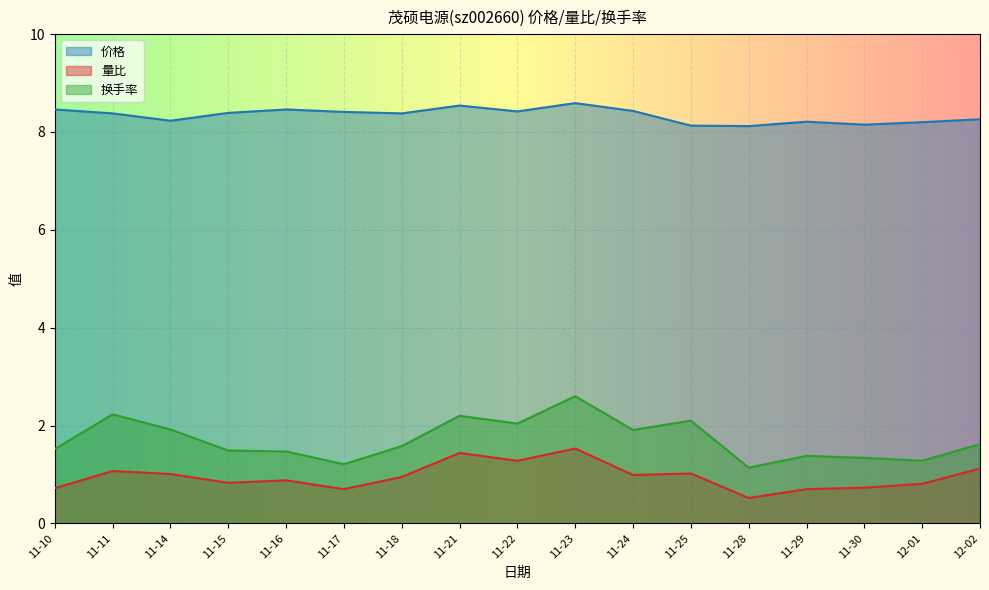

Is it true that 换手率 equals 0.9 at 11-24?

False